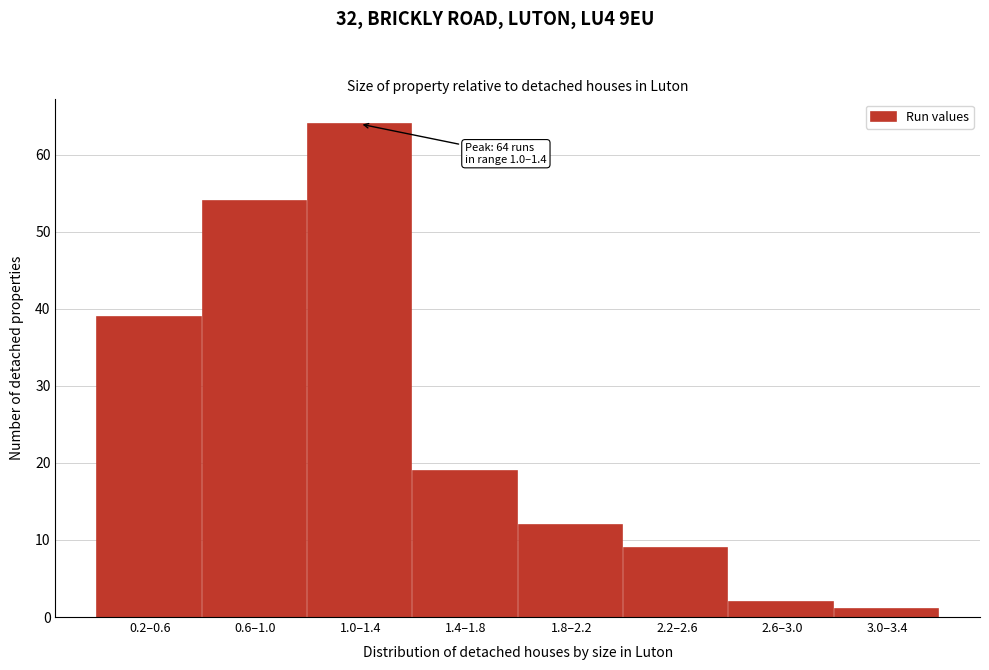

Reading left to right, transcribe all the data shown in this chart.

39	54	64	19	12	9	2	1